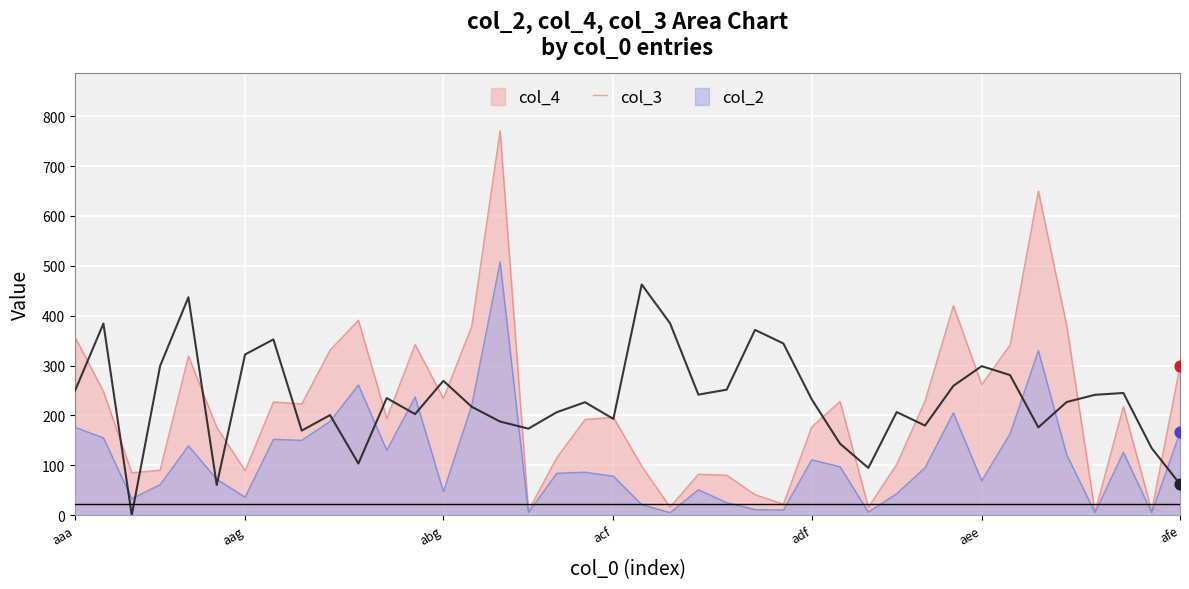

Which series has the largest range (max minus min)?

col_4